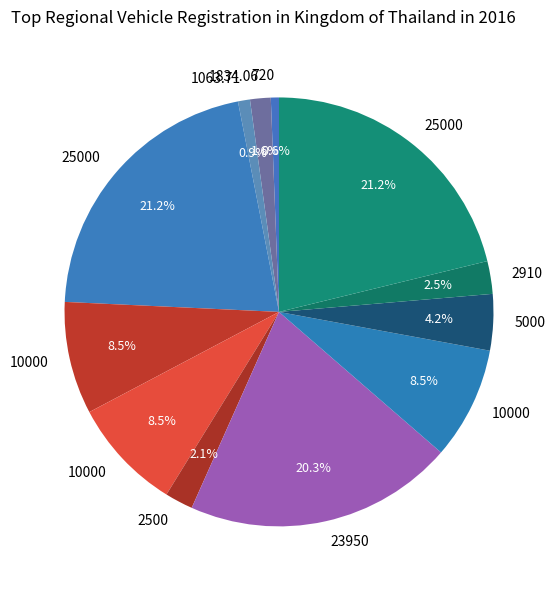

What is the smallest slice in the pie chart?

720